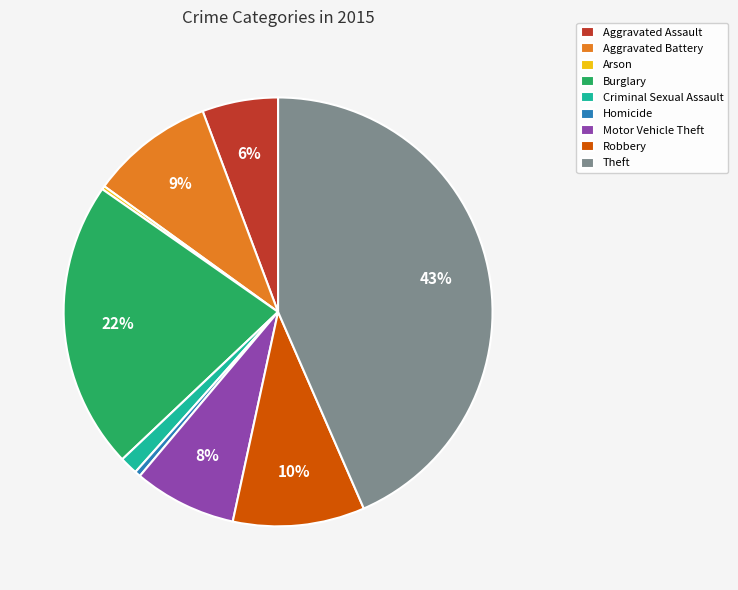

To the nearest percent, what portion does Theft represent?

43%